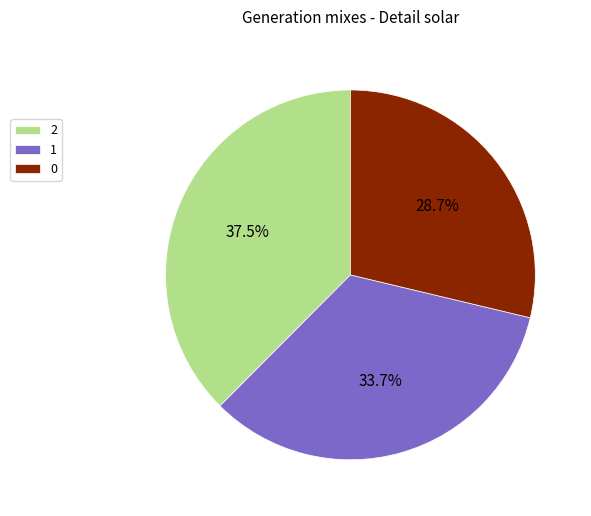

To the nearest percent, what is the difference between the largest and smallest slice percentages?

9%